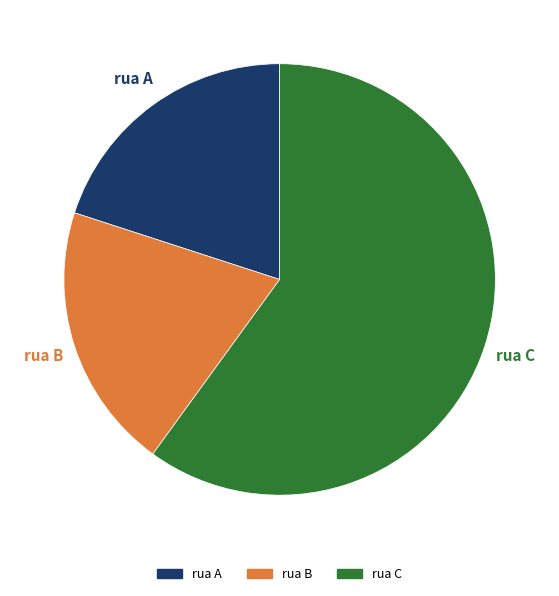

Is the sum of rua C and rua B greater than half?

Yes